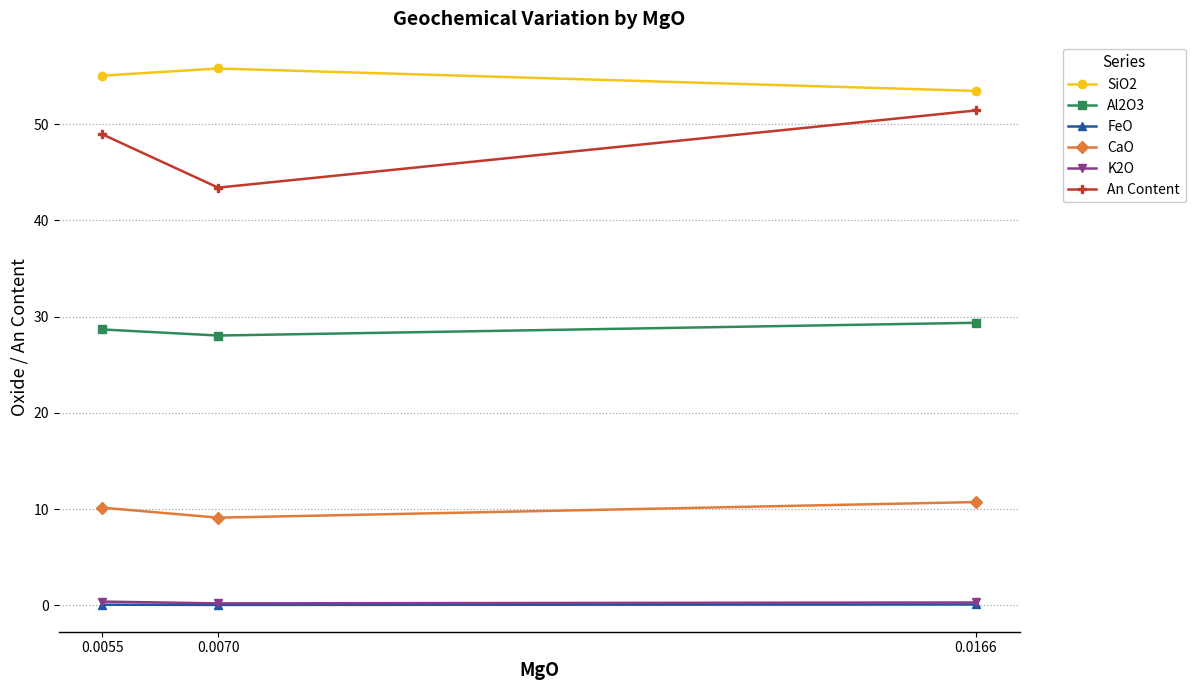

True or false: K2O has a value of 0.2 at 0.0070.

True